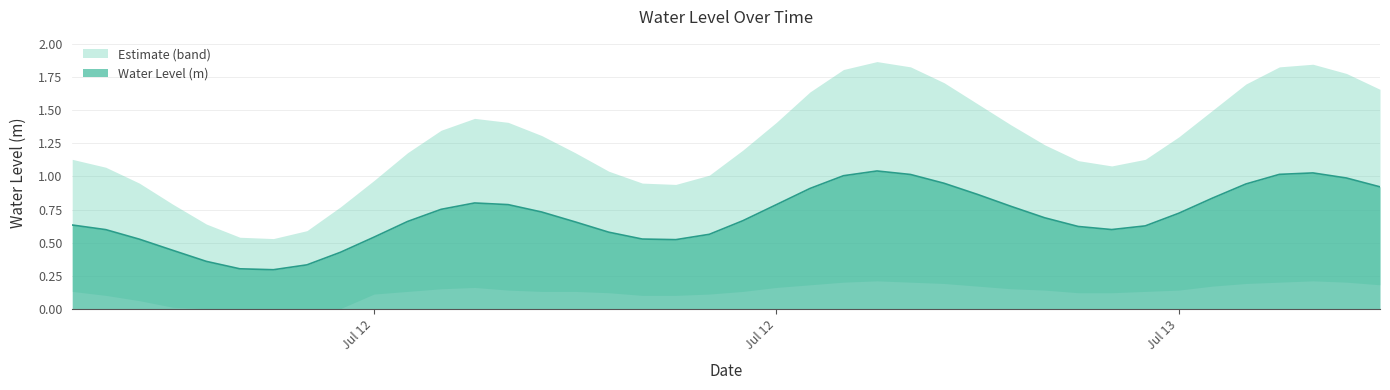

Reading left to right, transcribe all the data shown in this chart.

0.6	0.6	0.5	0.4	0.4	0.3	0.3	0.3	0.4	0.5	0.7	0.8	0.8	0.8	0.7	0.7	0.6	0.5	0.5	0.6	0.7	0.8	0.9	1.0	1.0	1.0	0.9	0.9	0.8	0.7	0.6	0.6	0.6	0.7	0.8	0.9	1.0	1.0	1.0	0.9